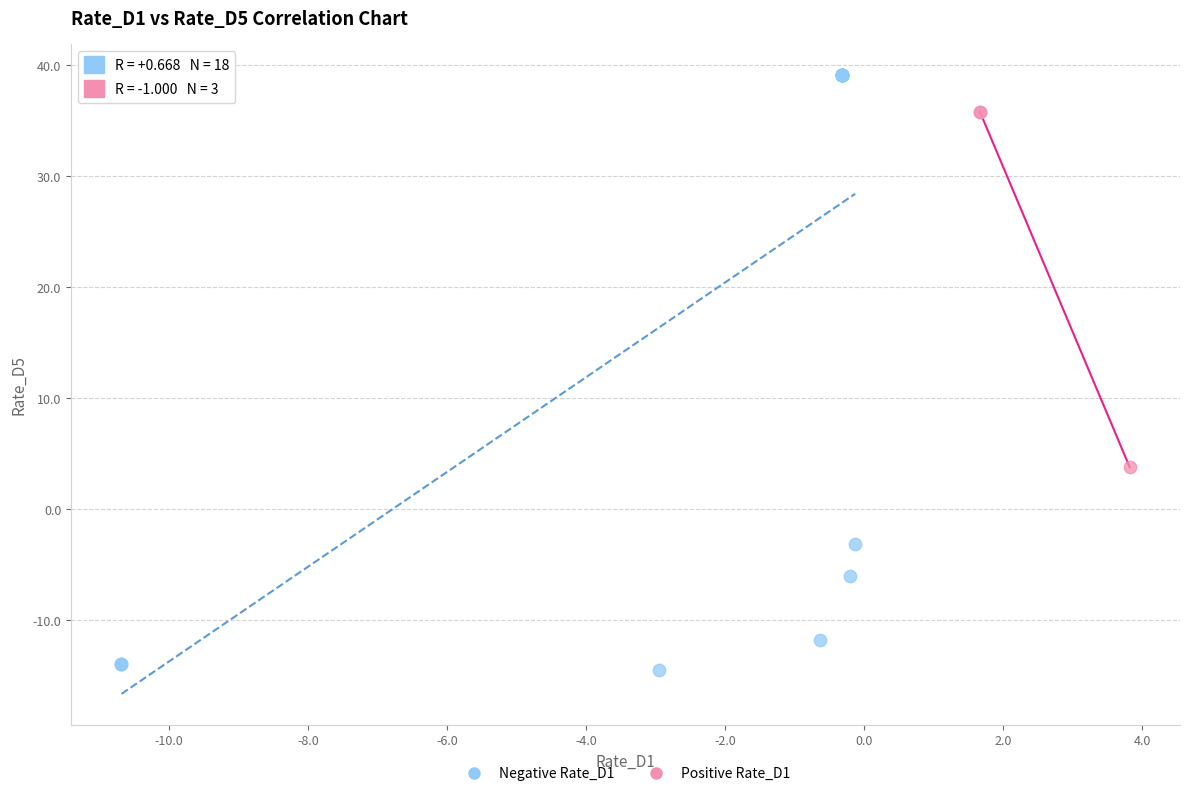

Which series reaches the minimum Y coordinate?

Negative Rate_D1